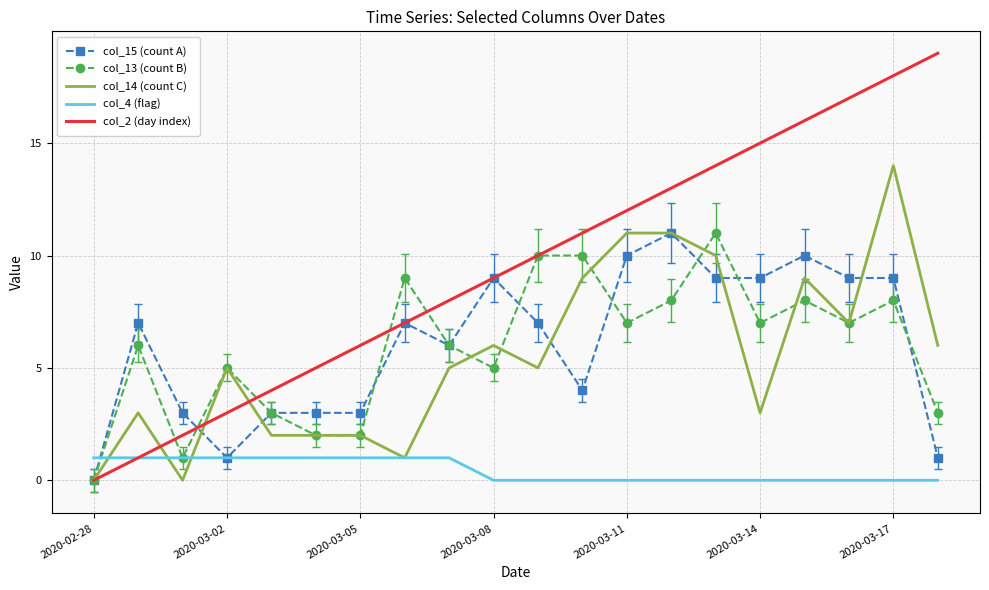

What is the maximum value shown in the chart?

19